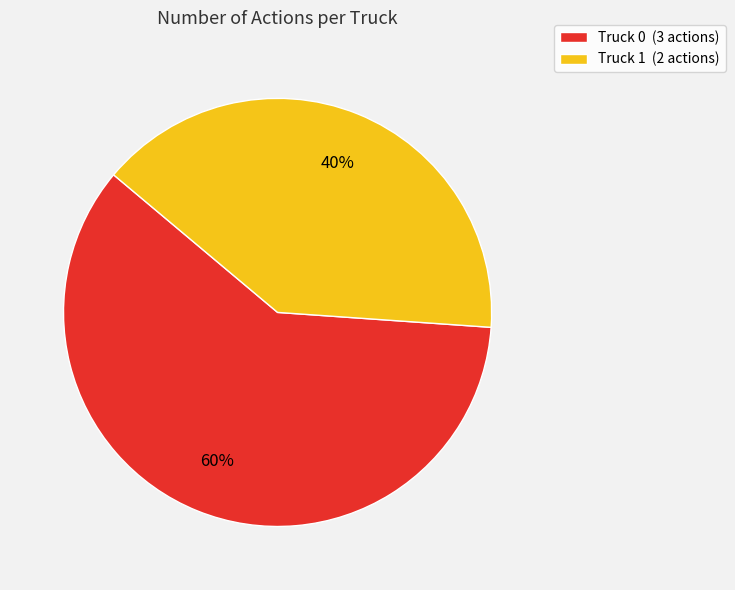

Which has a higher value, Truck 0 (3 actions) or Truck 1 (2 actions)?

Truck 0 (3 actions)